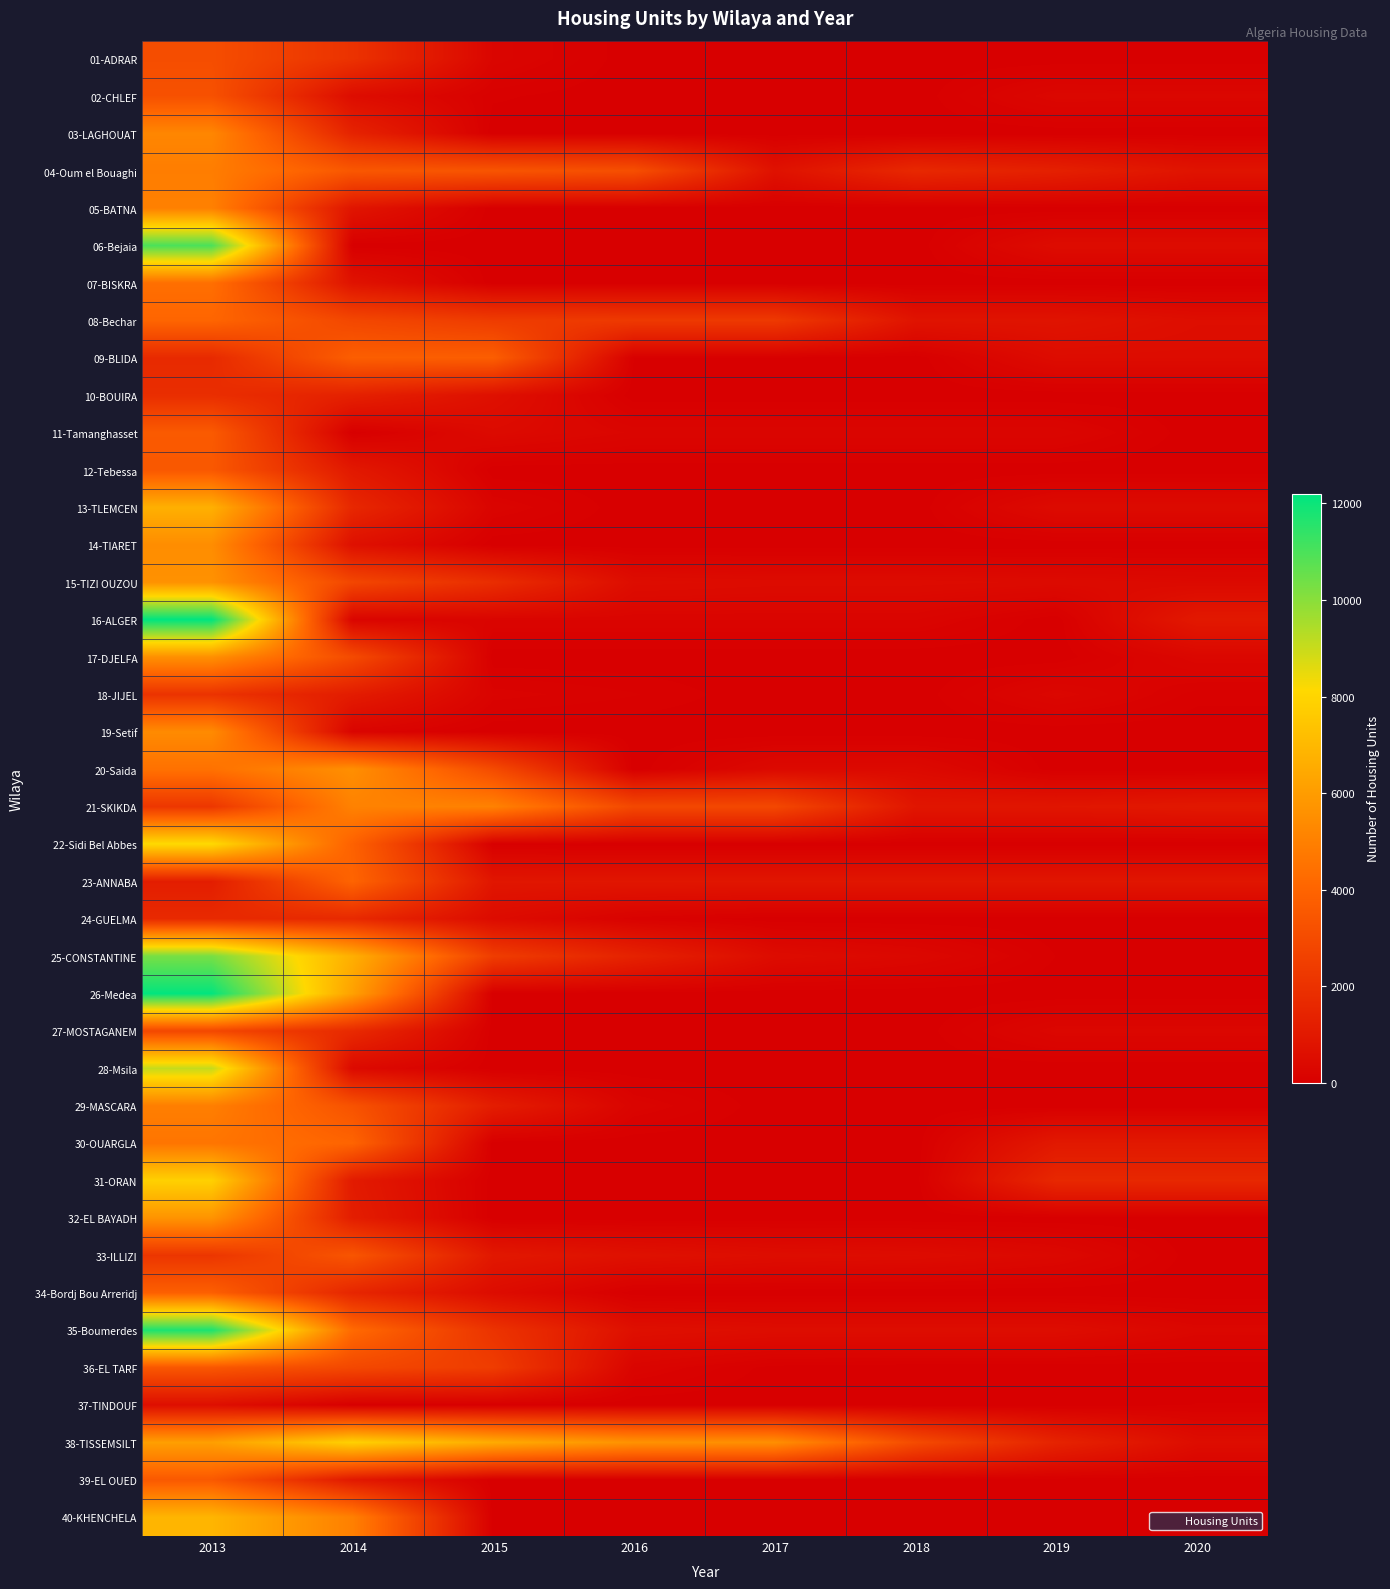

At which category is the sum across all series the highest?

2013